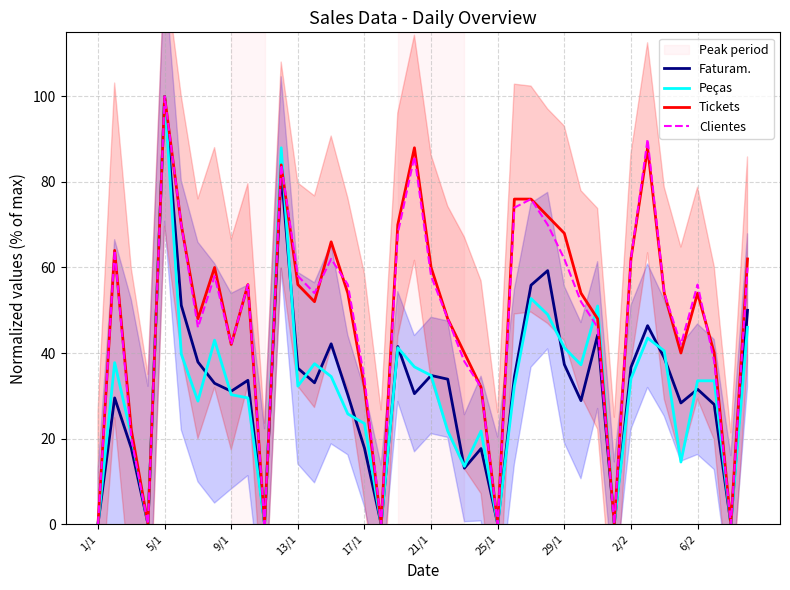

What is the total value across all series at 14?

204.7